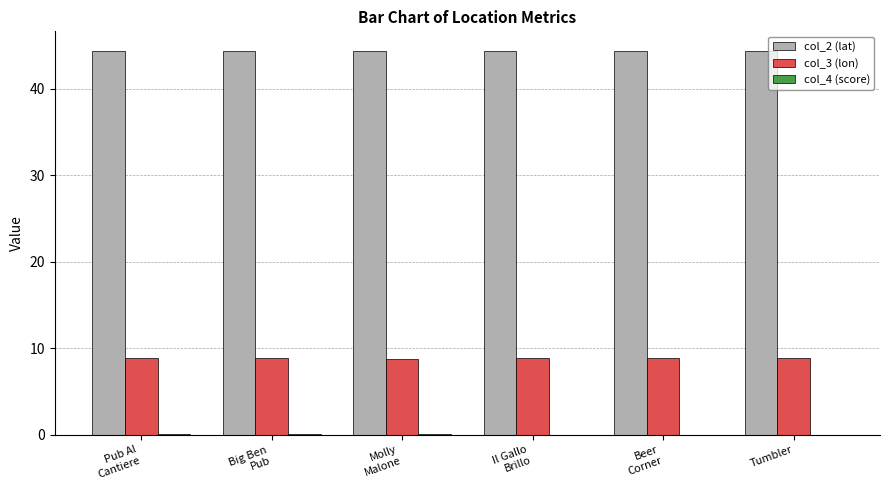

What is the maximum value shown in the chart?

44.4